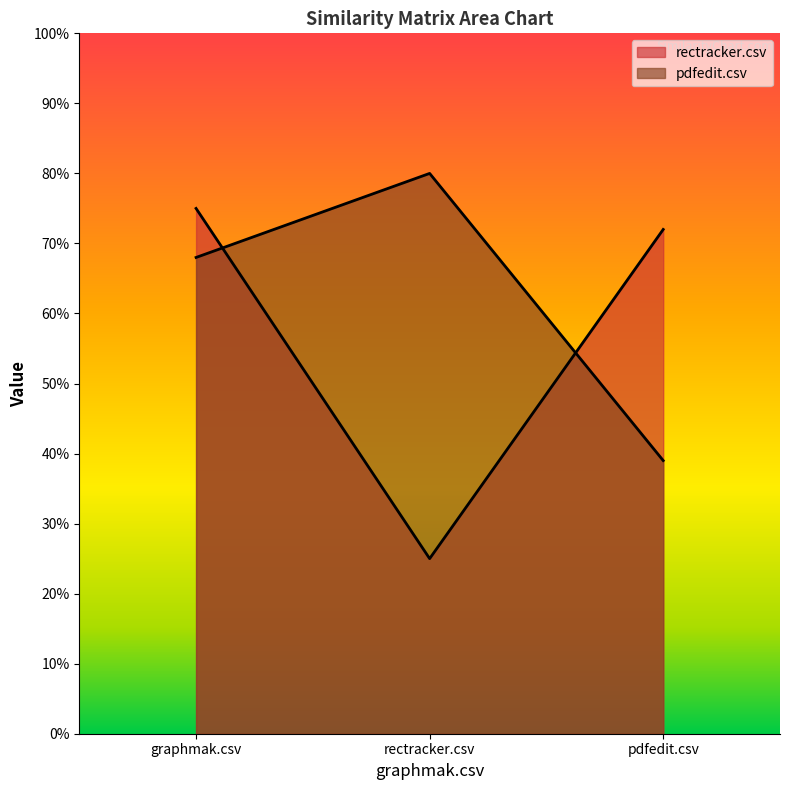

Reading left to right, transcribe all the data shown in this chart.

rectracker.csv: 0.8	0.2	0.7
pdfedit.csv: 0.7	0.8	0.4